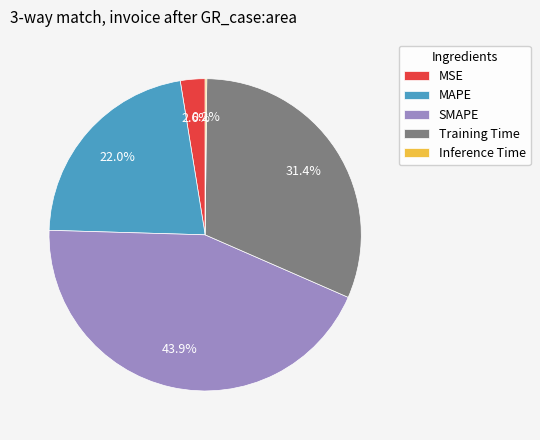

Which slice is the largest?

SMAPE